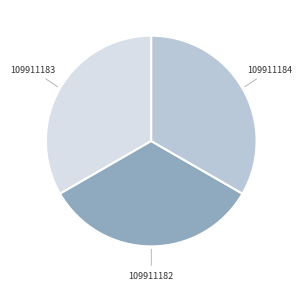

Does any single category account for the majority?

No